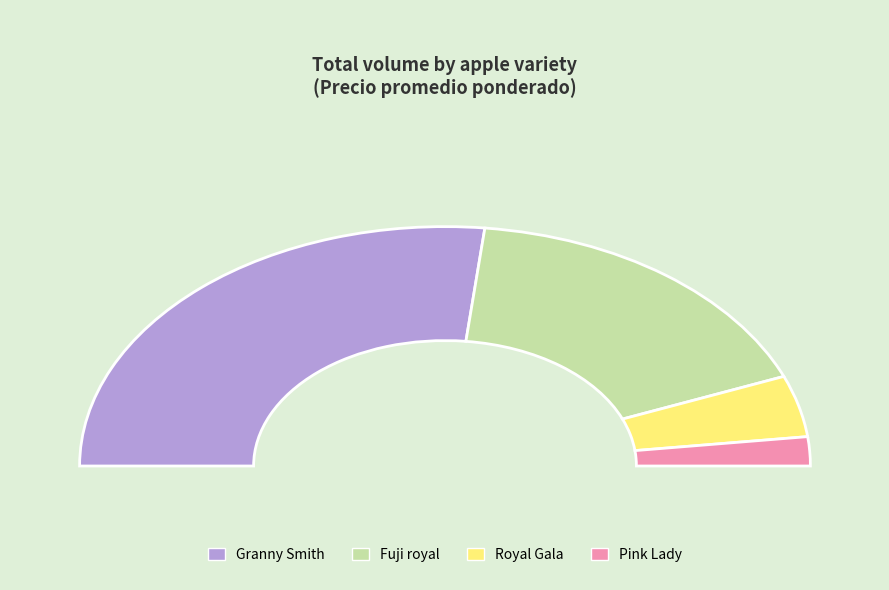

The 32 slice represents 8% of the pie. True or false?

False